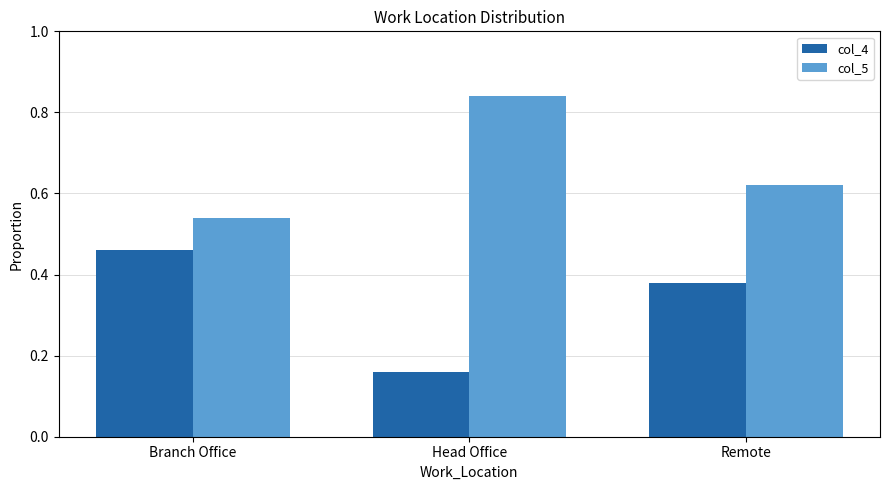

What is the difference between the highest and lowest values at Head Office?

0.7